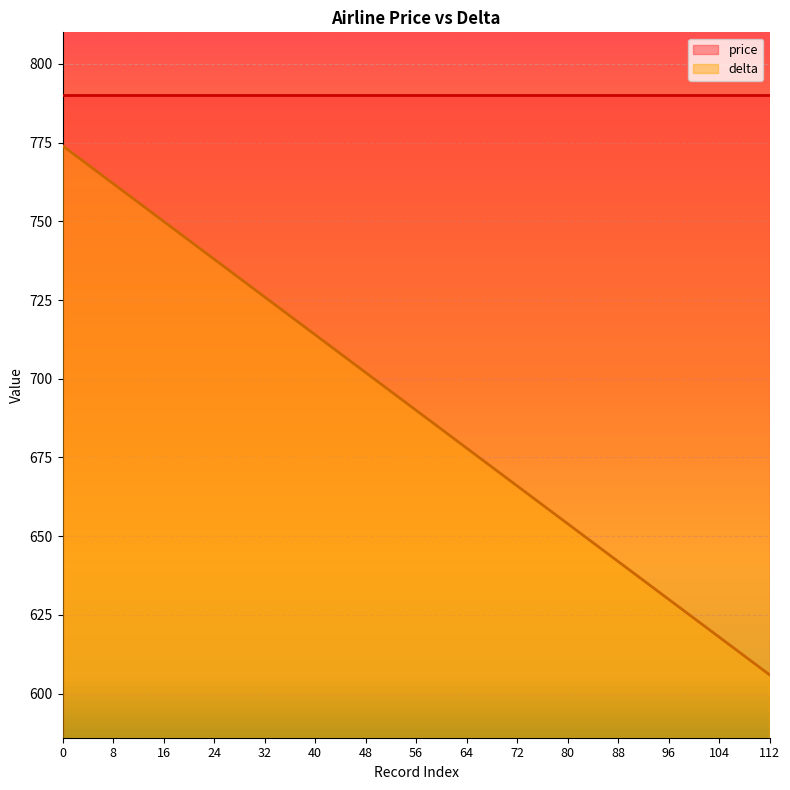

What is the average value?

690